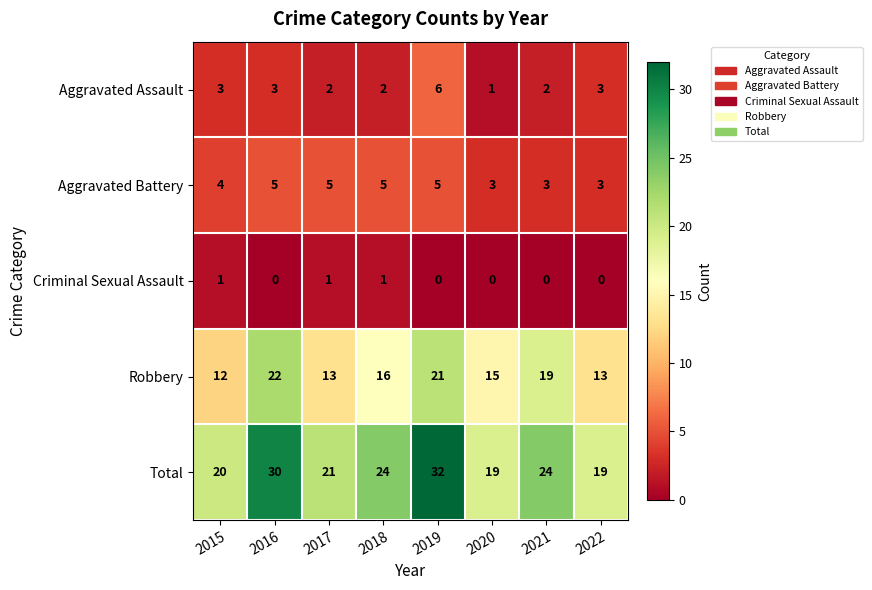

Between 2015 and 2021, which series saw the biggest shift?

Robbery